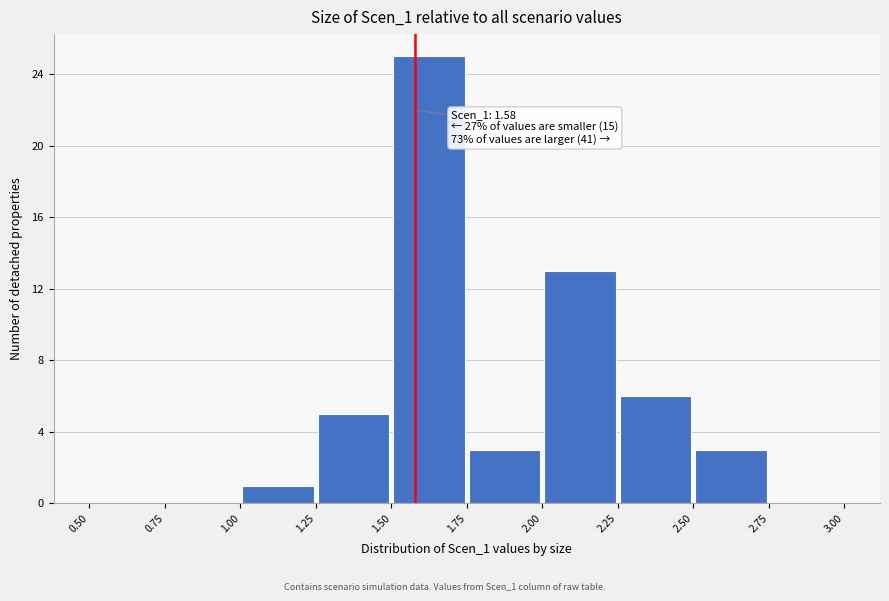

Which range on the x-axis has the tallest bar?

1.50 to 1.75